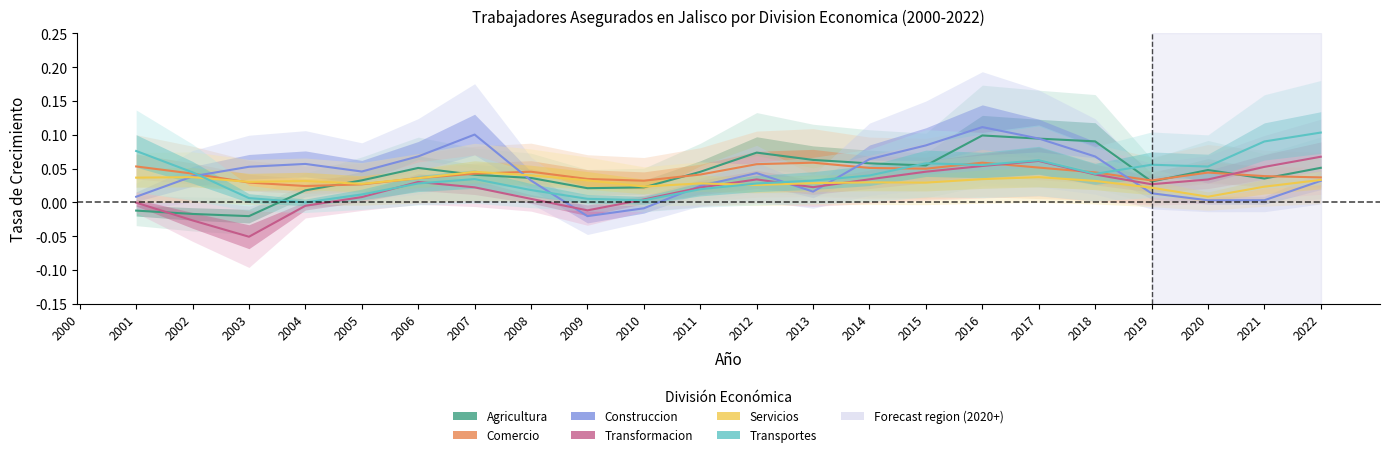

True or false: Transportes and Agricultura cross at least once.

True